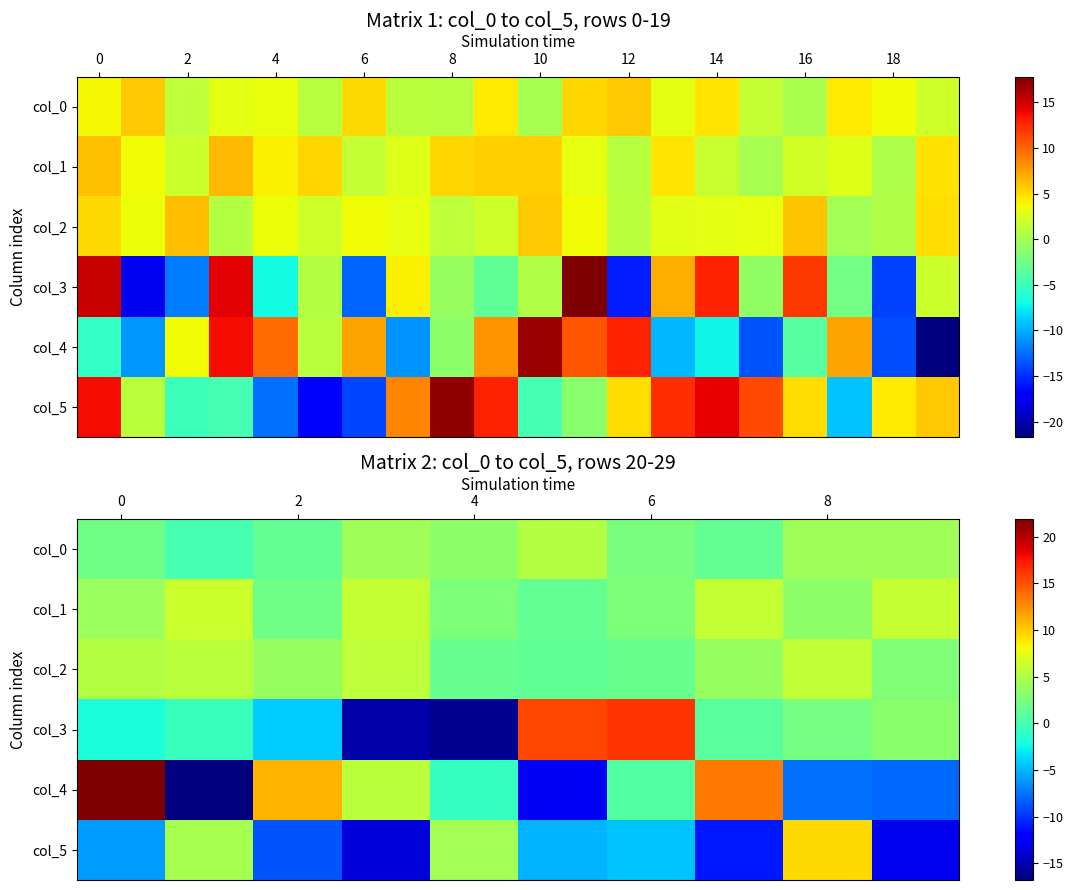

At how many categories does at least one series exceed -8?

10